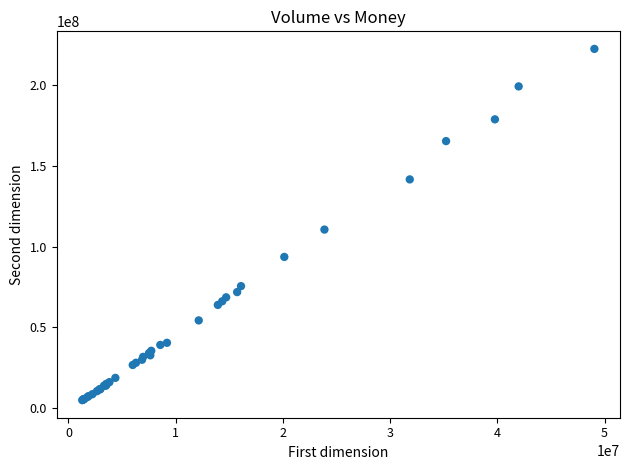

What Y value in the scatter plot is closest to 113705955?

110583891.7